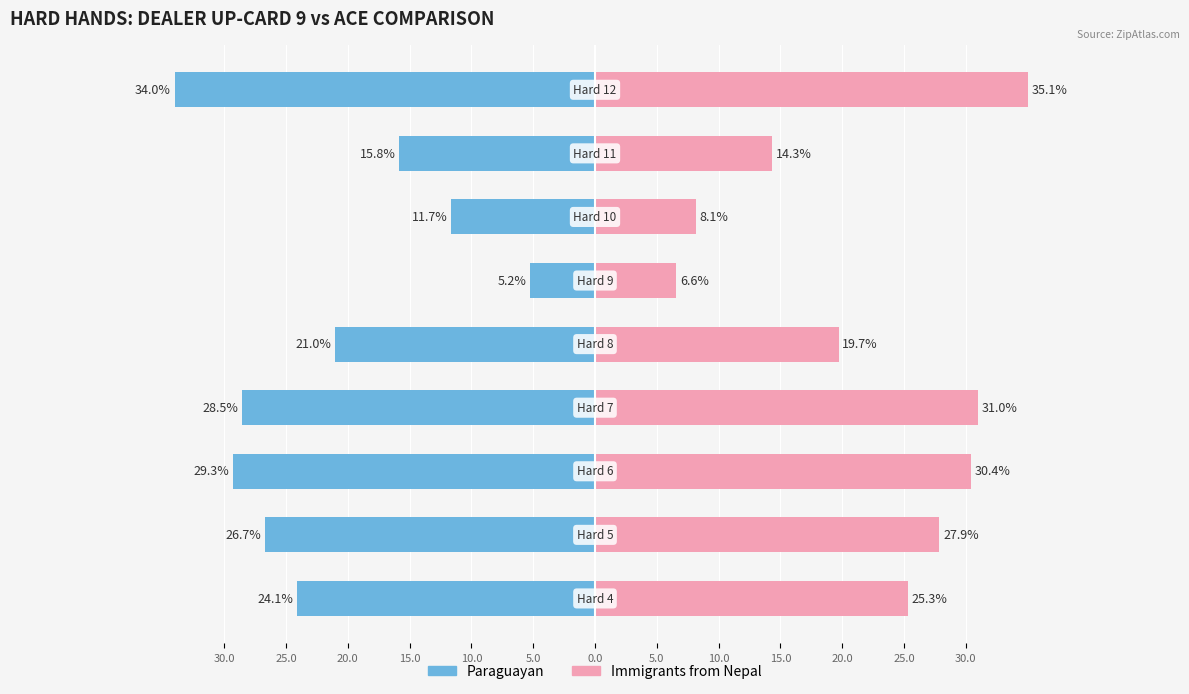

How many series are shown in this chart?

2